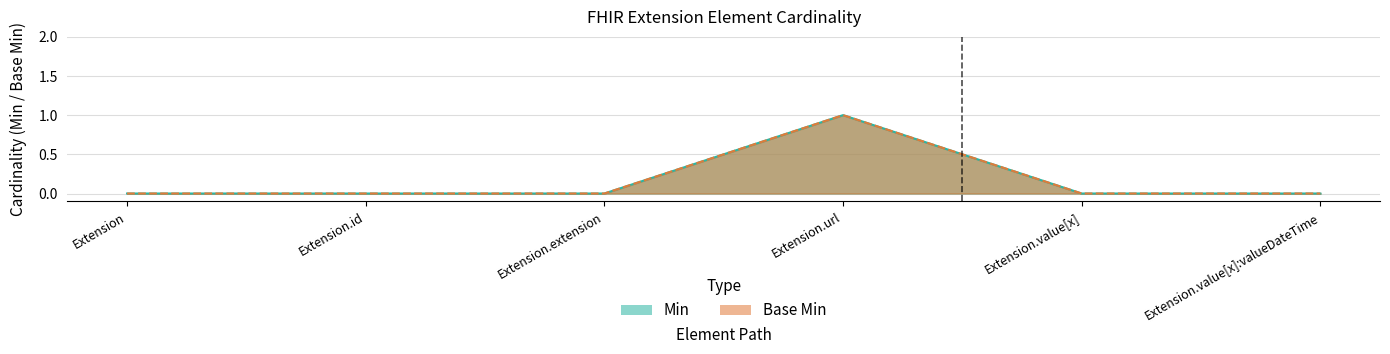

What is the difference between the maximum and second lowest values in the Base Min series?

1